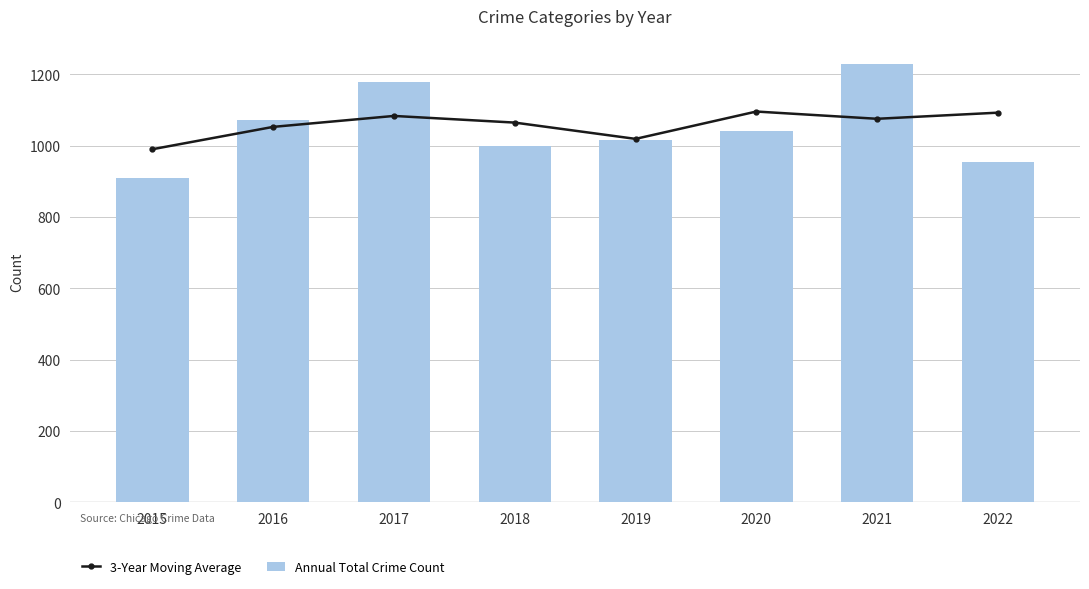

What is the difference between the Annual Total Crime Count values at 2015 and 2019?

108